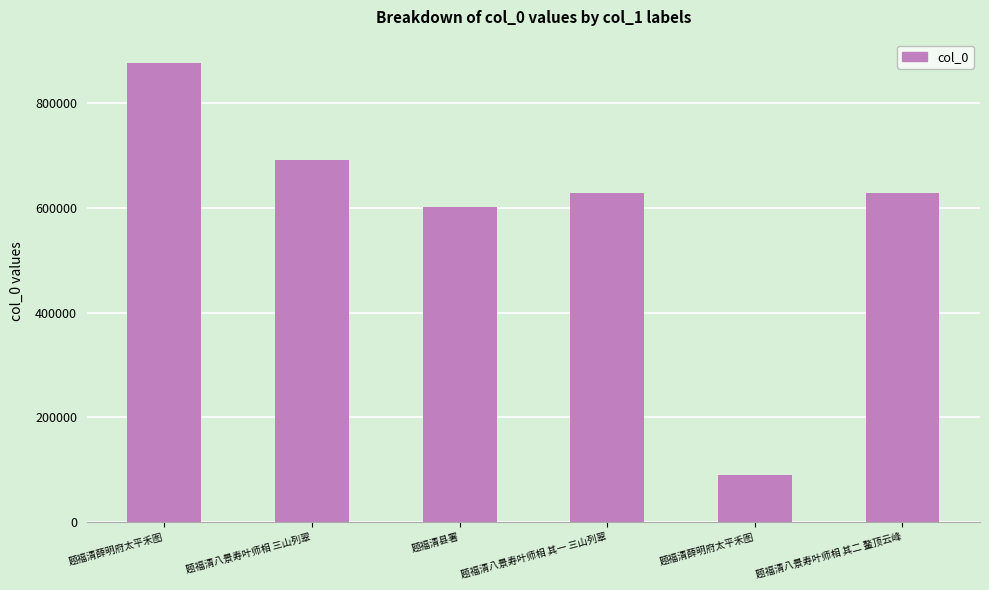

Where does the data first go above 629048?

题福清薛明府太平禾图